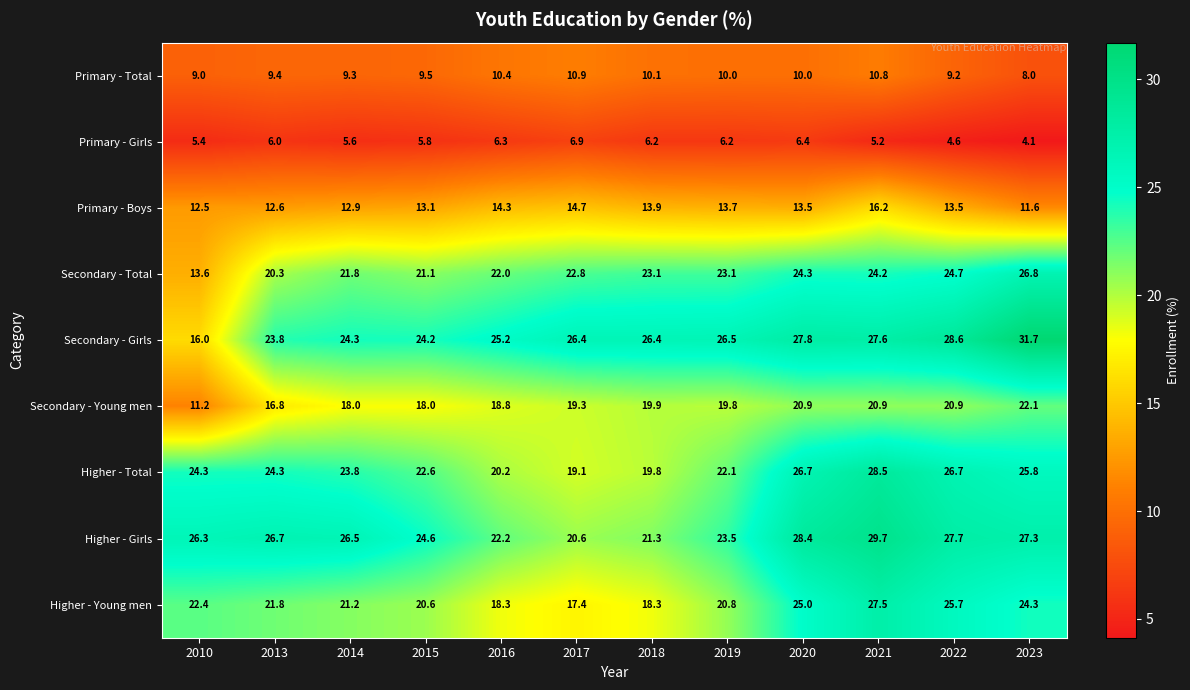

The value of Secondary - Young men at 2013 is 3.4. True or false?

False